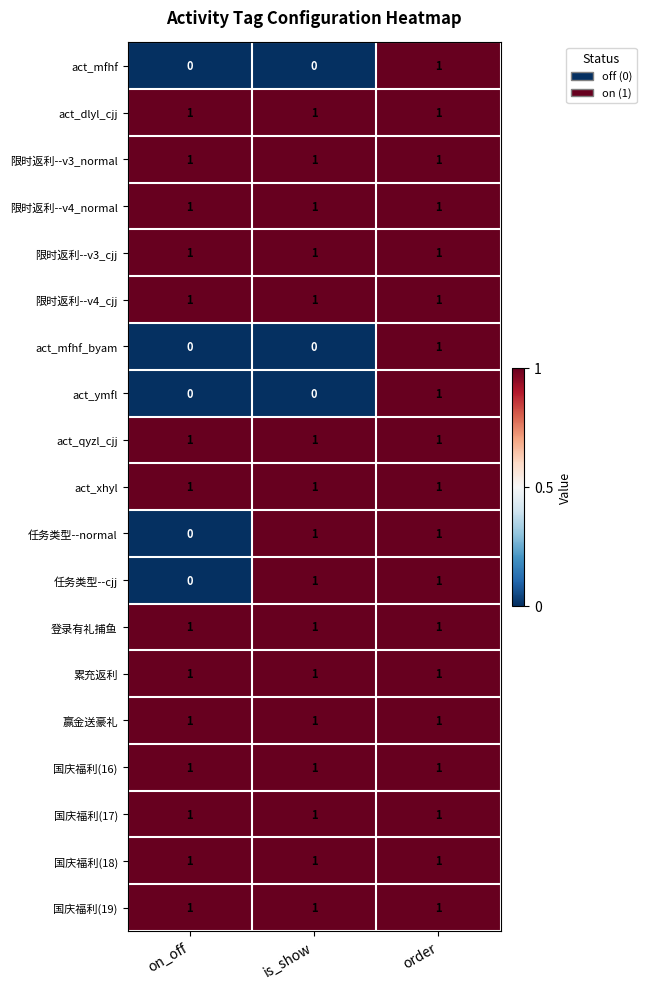

At which category is the sum across all series the highest?

order